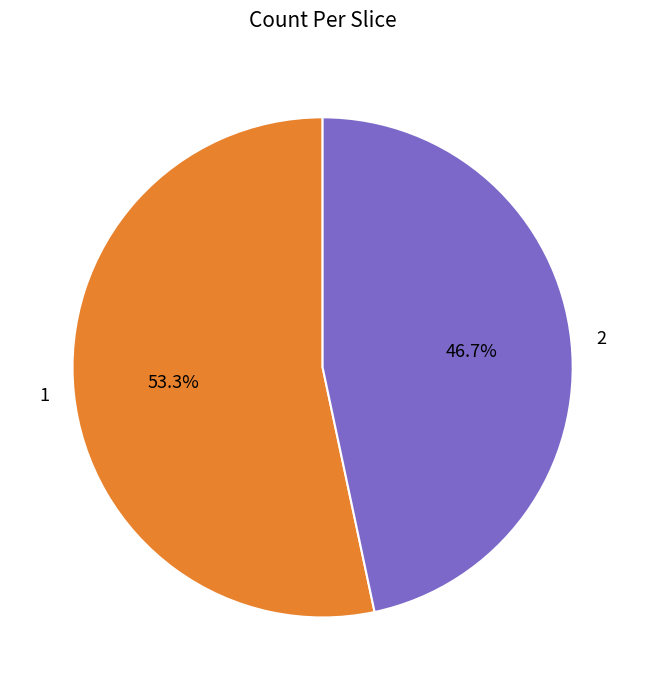

Rank the categories by value from lowest to highest.

2, 1